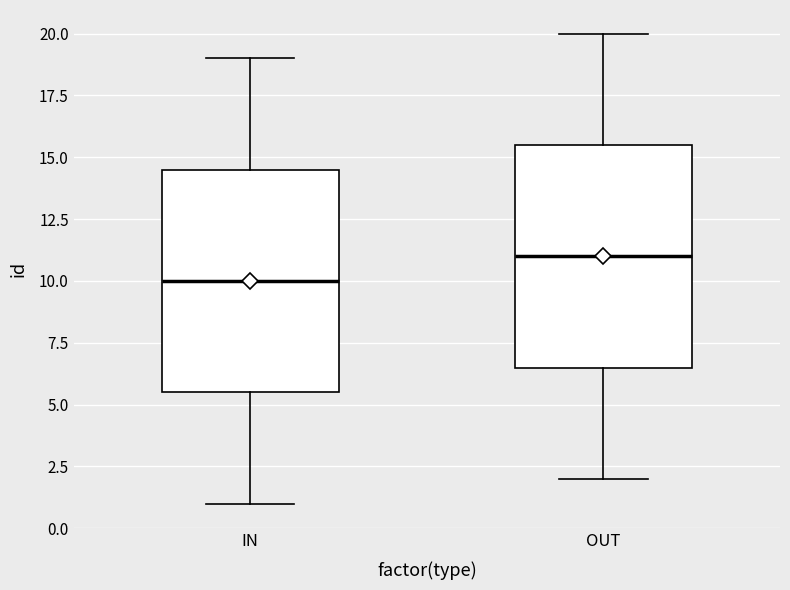

Reading left to right, transcribe this box plot: for each box, give where its median line is, the range the box spans, and where its two whiskers end, as read against the y-axis. The values are not printed on the chart, so give them approximately, as read against the axis.

IN: median 10.0, box 5.5 to 14.5, whiskers 1.0 to 19.0
OUT: median 11.0, box 6.5 to 15.5, whiskers 2.0 to 20.0